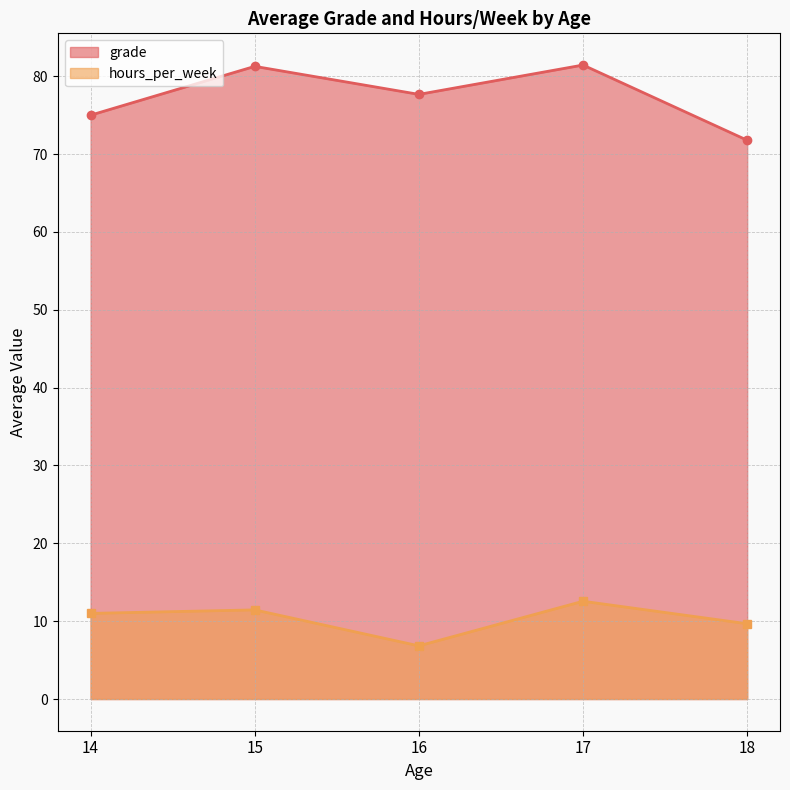

List the series in order of their overall mean, highest first.

grade, hours_per_week